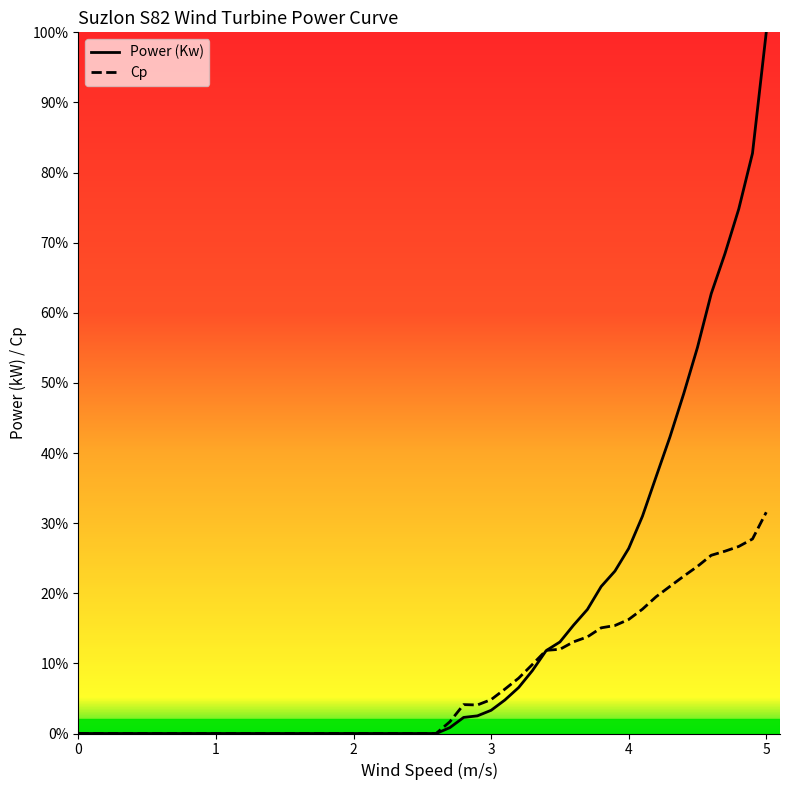

Rank the categories by Power (Kw) value from lowest to highest.

0.0, 1.2, 1.3, 1.4, 1.5, 1.6, 1.7, 1.8, 1.9, 2.0, 2.1, 2.2, 2.3, 2.4, 2.5, 2.6, 2.7, 2.8, 2.9, 3.0, 3.1, 3.2, 3.3, 3.4, 3.5, 3.6, 3.7, 3.8, 3.9, 4.0, 4.1, 4.2, 4.3, 4.4, 4.5, 4.6, 4.7, 4.8, 4.9, 5.0